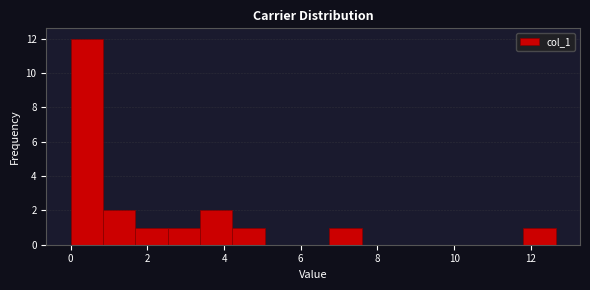

Reading left to right, list every bar in this chart as the range it spans on the x-axis followed by its height. Neither the bar edges nor the heights are printed on the chart, so give them approximately, as read against the axes.

0.0 to 0.8: 12
0.8 to 1.6: 2
1.6 to 2.6: 1
2.6 to 3.4: 1
3.4 to 4.2: 2
4.2 to 5.0: 1
5.0 to 6.0: 0
6.0 to 6.8: 0
6.8 to 7.6: 1
7.6 to 8.4: 0
8.4 to 9.2: 0
9.2 to 10.2: 0
10.2 to 11.0: 0
11.0 to 11.8: 0
11.8 to 12.6: 1